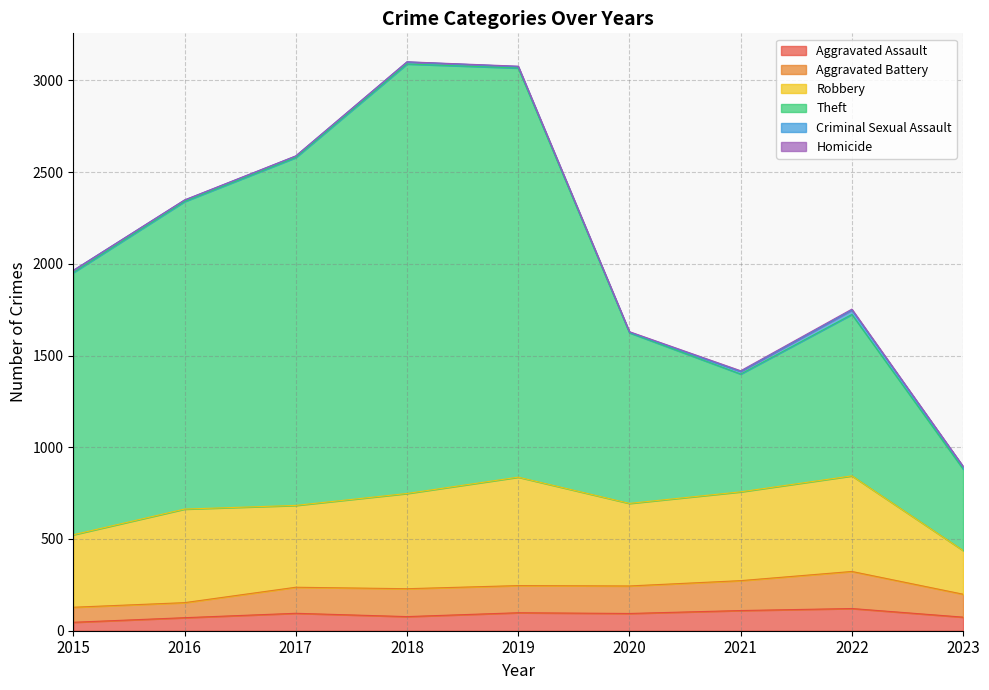

True or false: Aggravated Battery and Aggravated Assault intersect in this chart.

False